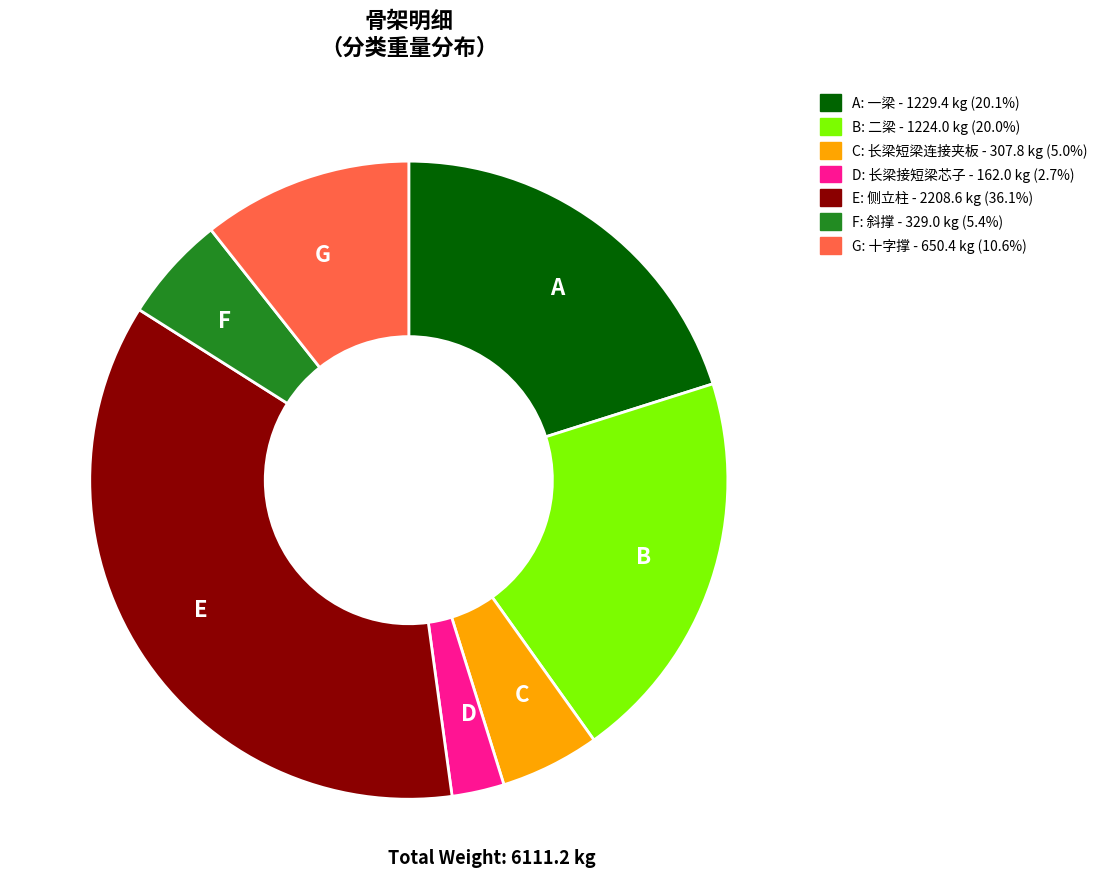

Does any single category account for the majority?

No